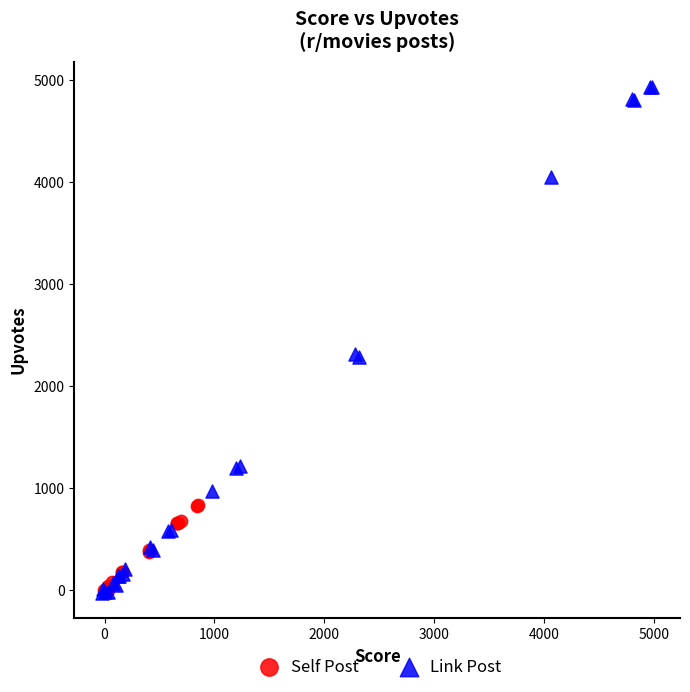

Which series contains the highest Y value?

Link Post